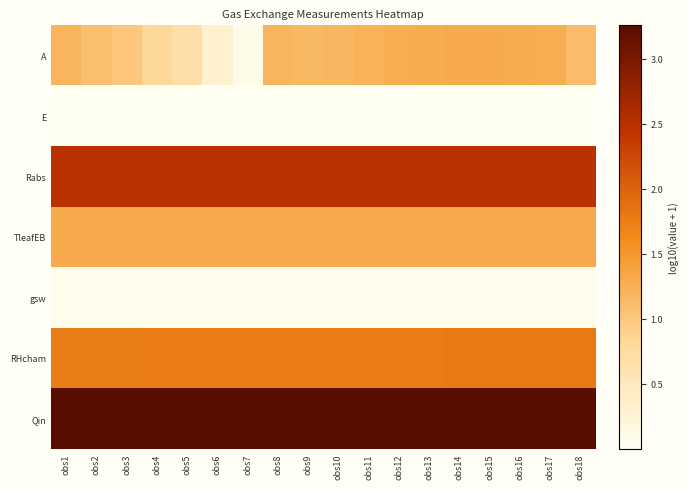

Rank the series by their maximum value, from highest to lowest.

Qin, Rabs, RHcham, TleafEB, A, gsw, E